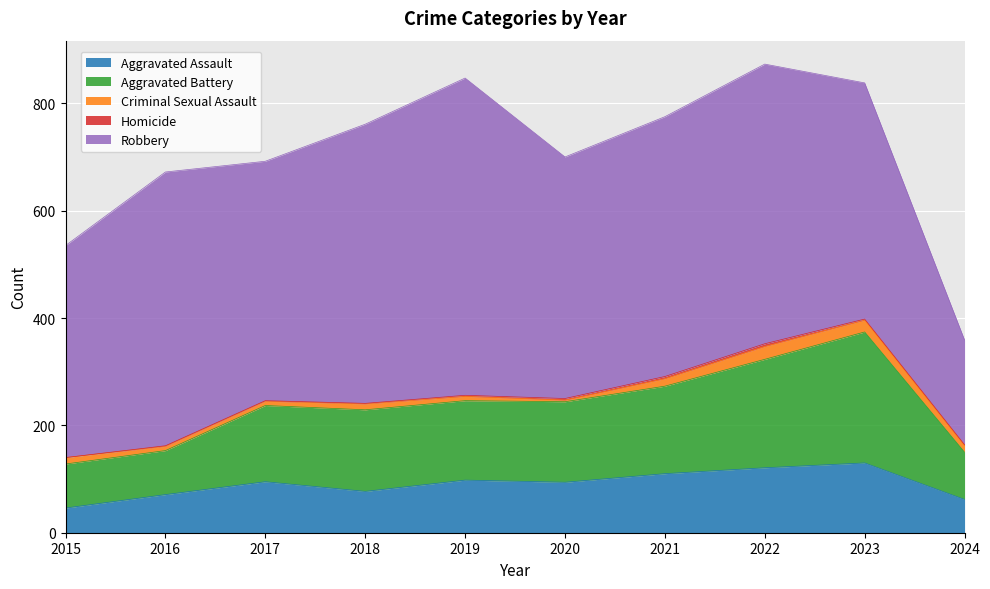

True or false: Robbery has a value of 1014 at 2019.

False